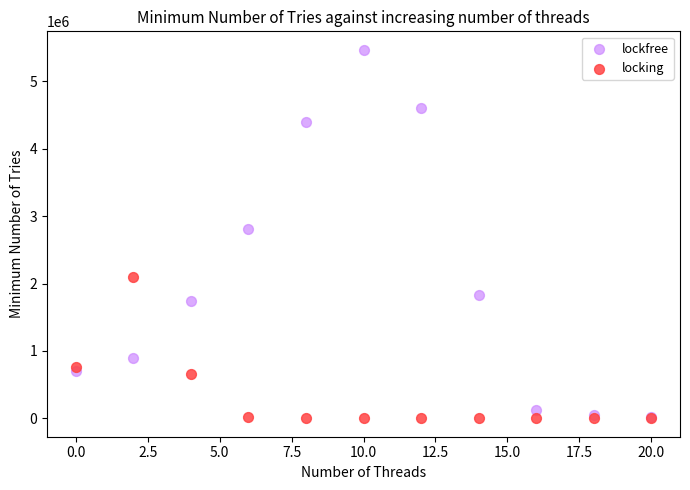

In the locking series, what Y value is closest to 1051769?

764799.2